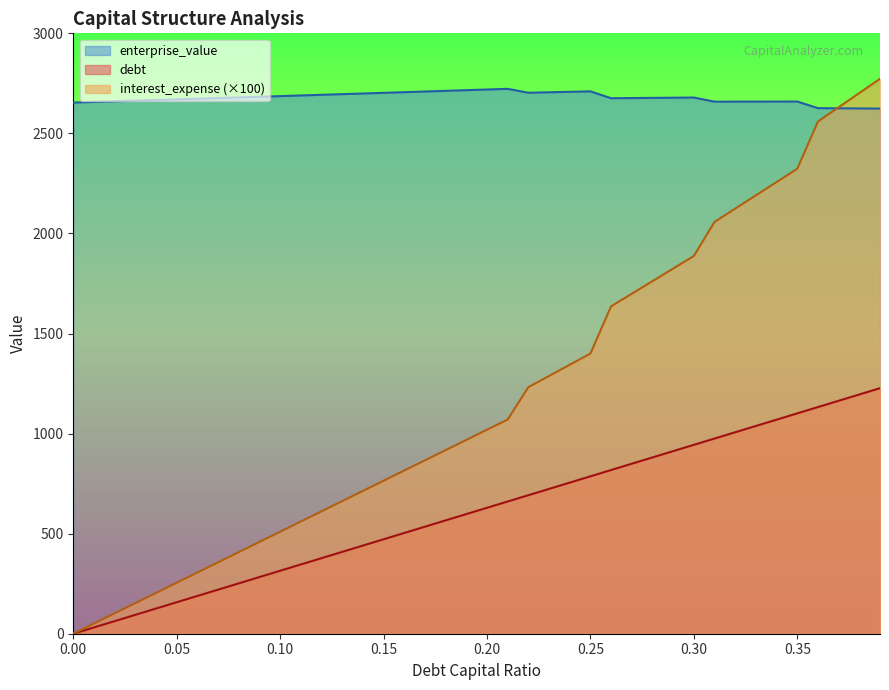

What is the value of the enterprise_value point at the 37th from the left?

2626.2